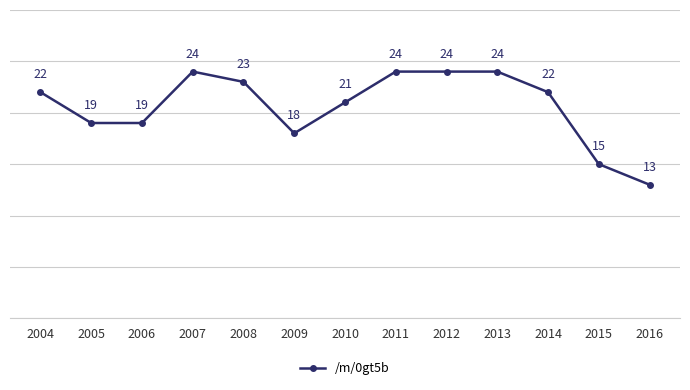

True or false: the data shows 29 at 2014.

False